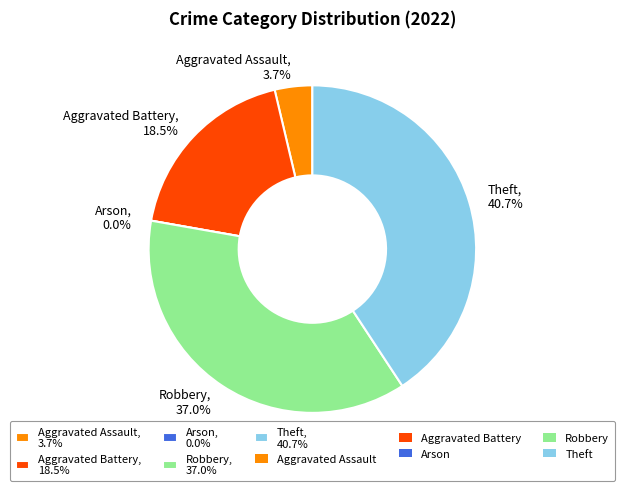

Which slice is the smallest?

Arson